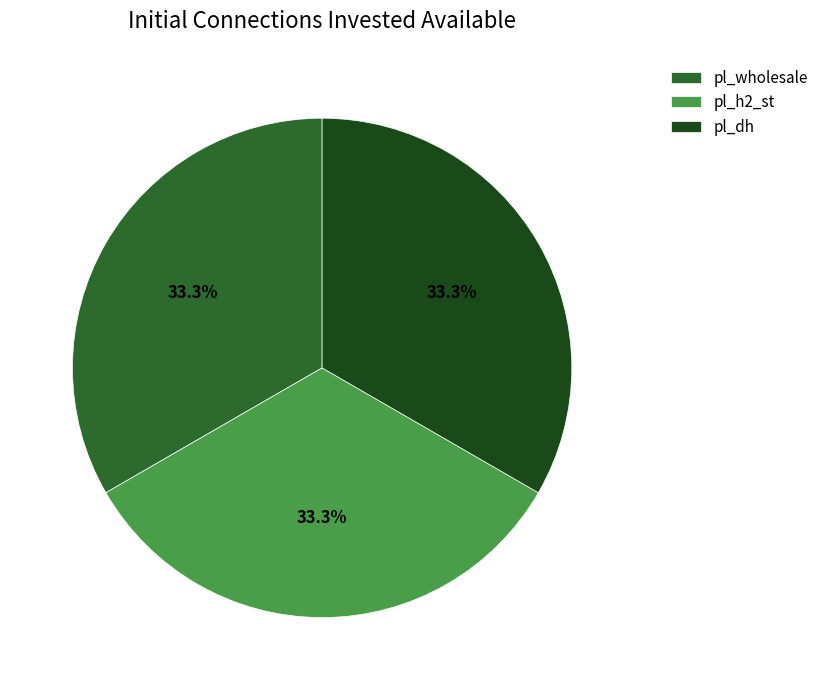

What portion of the pie excludes pl_wholesale?

66.7%